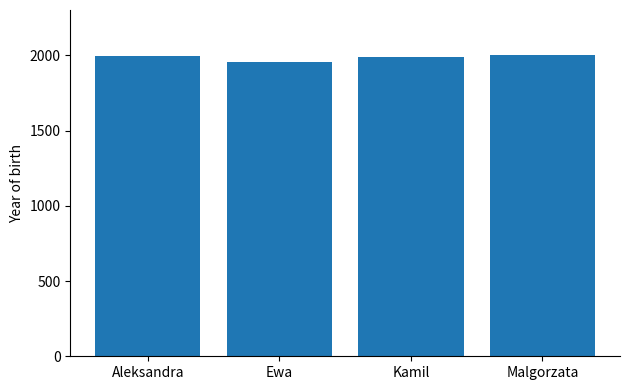

True or false: the data shows 1230 at Malgorzata.

False